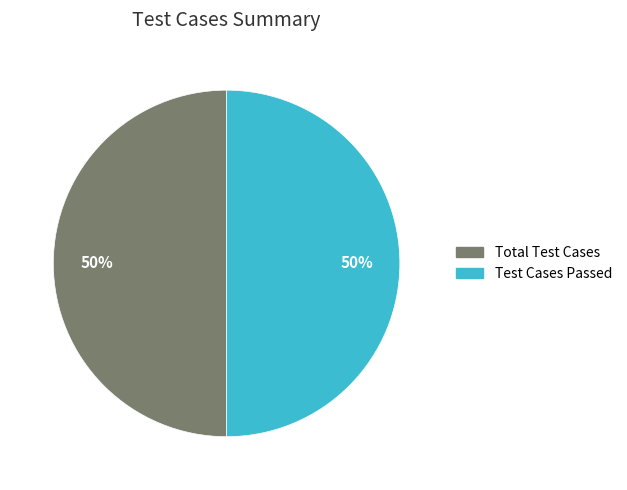

How many segments does this pie chart have?

2